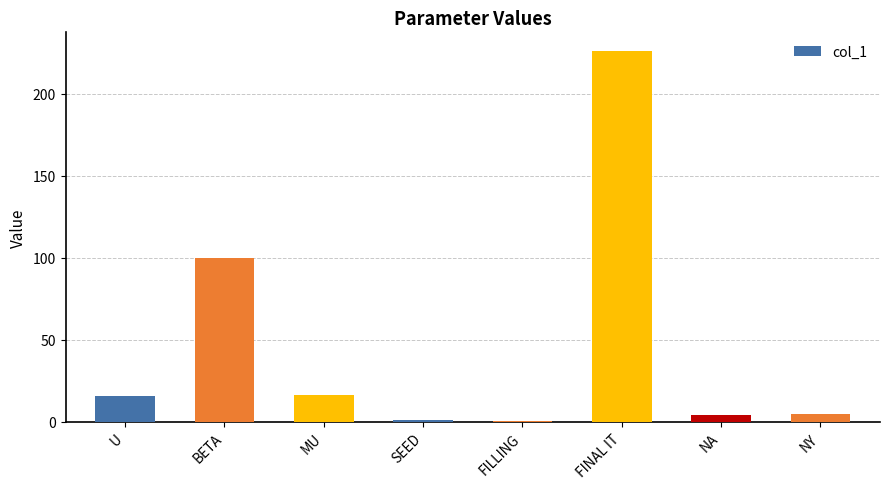

What is the sum of the values at U and NY?

21.0